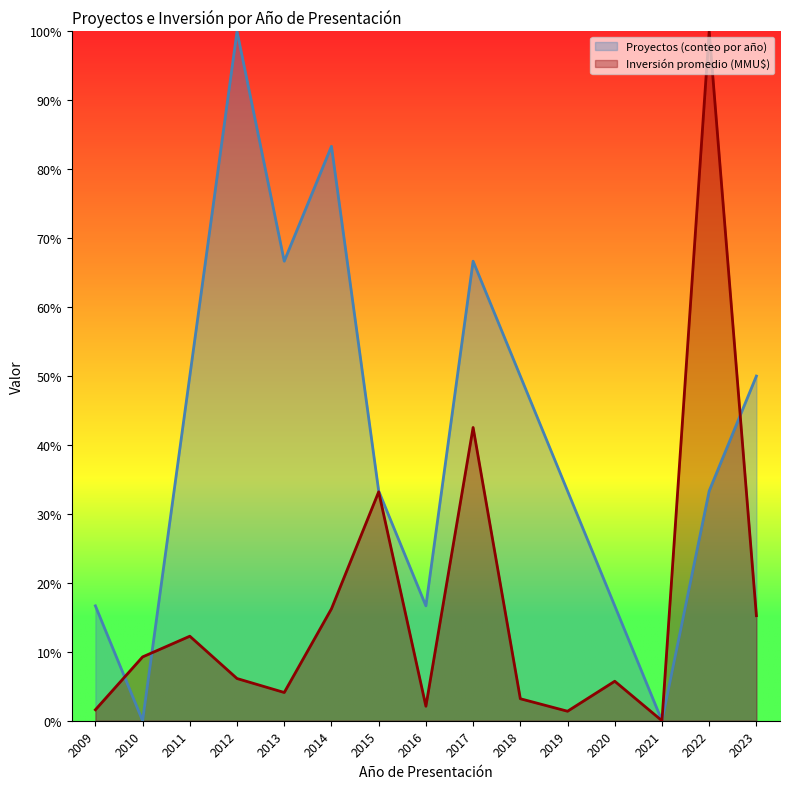

Reading right to left, transcribe all the data shown in this chart.

Proyectos (conteo por año): 0.5	0.3	0.0	0.2	0.3	0.5	0.7	0.2	0.3	0.8	0.7	1.0	0.5	0.0	0.2
Inversión promedio (MMU$): 0.2	1.0	0.0	0.1	0.0	0.0	0.4	0.0	0.3	0.2	0.0	0.1	0.1	0.1	0.0